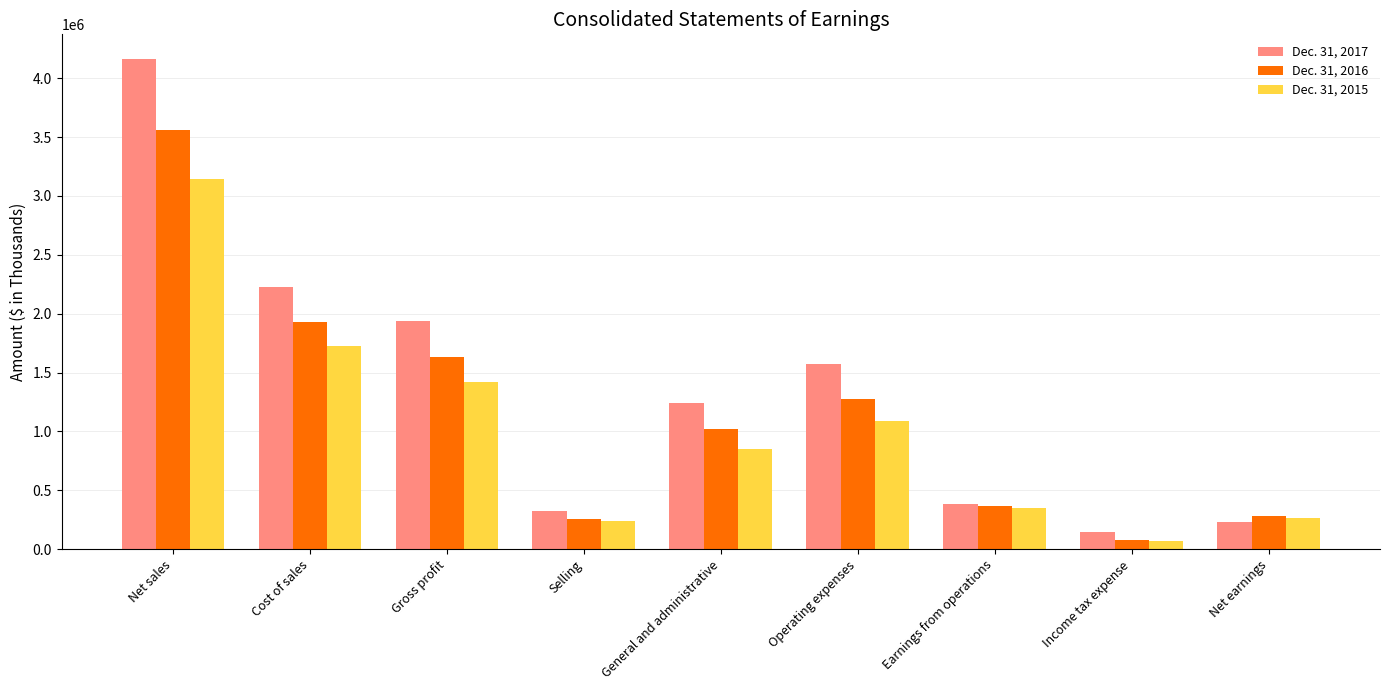

Which series has the largest range (max minus min)?

Dec. 31, 2017